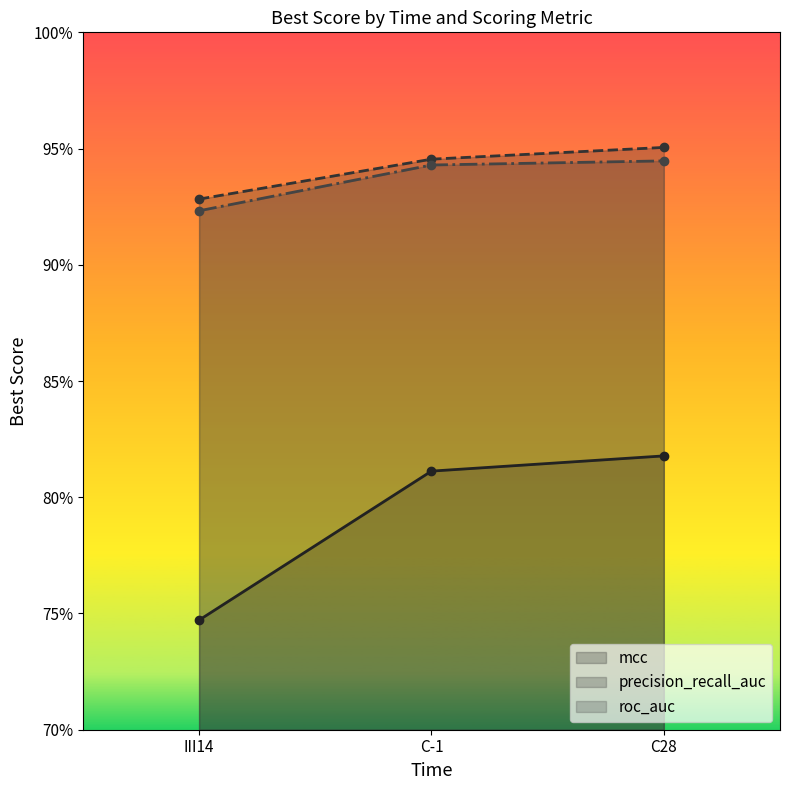

Between III14 and C-1, which series saw the biggest shift?

mcc